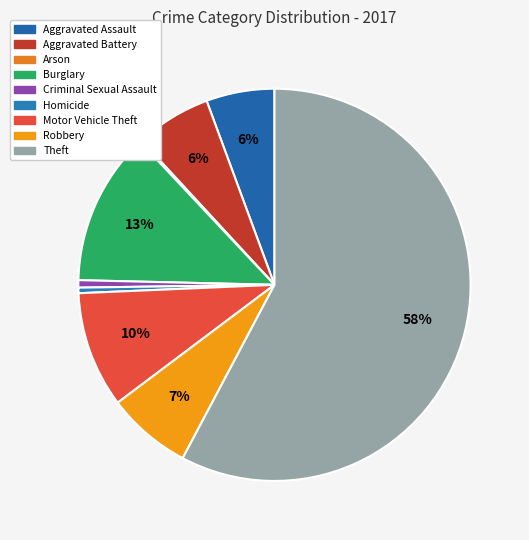

Which slice is the smallest?

Arson